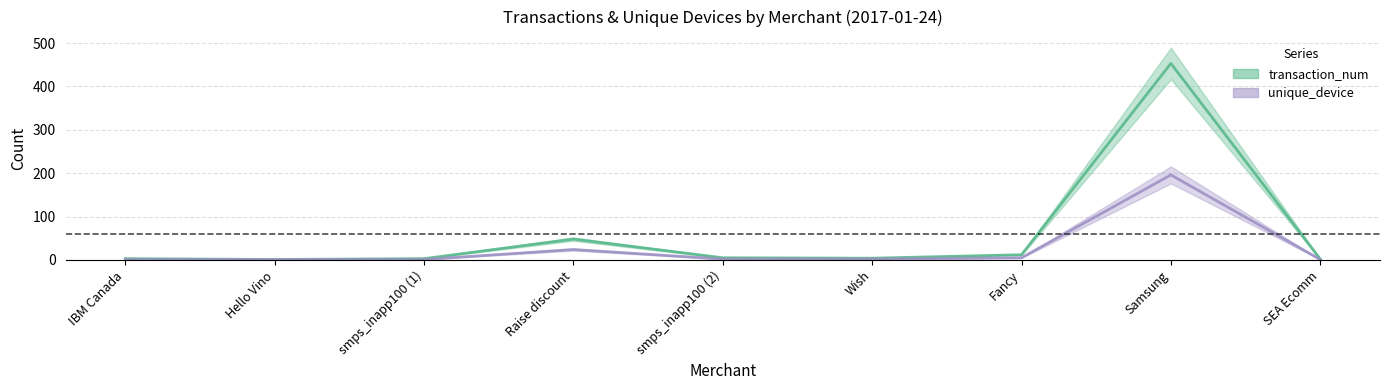

At which label does transaction_num first exceed 4?

Raise discount